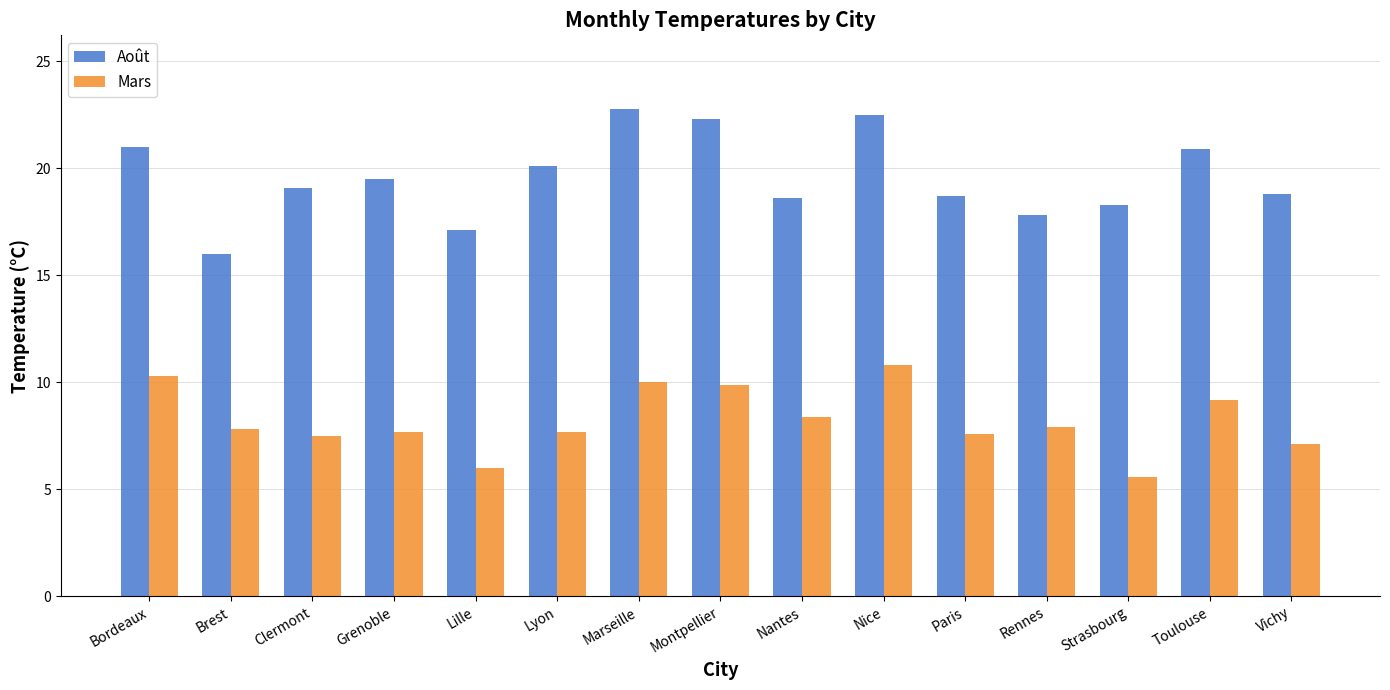

At which label does Août reach its minimum?

Brest